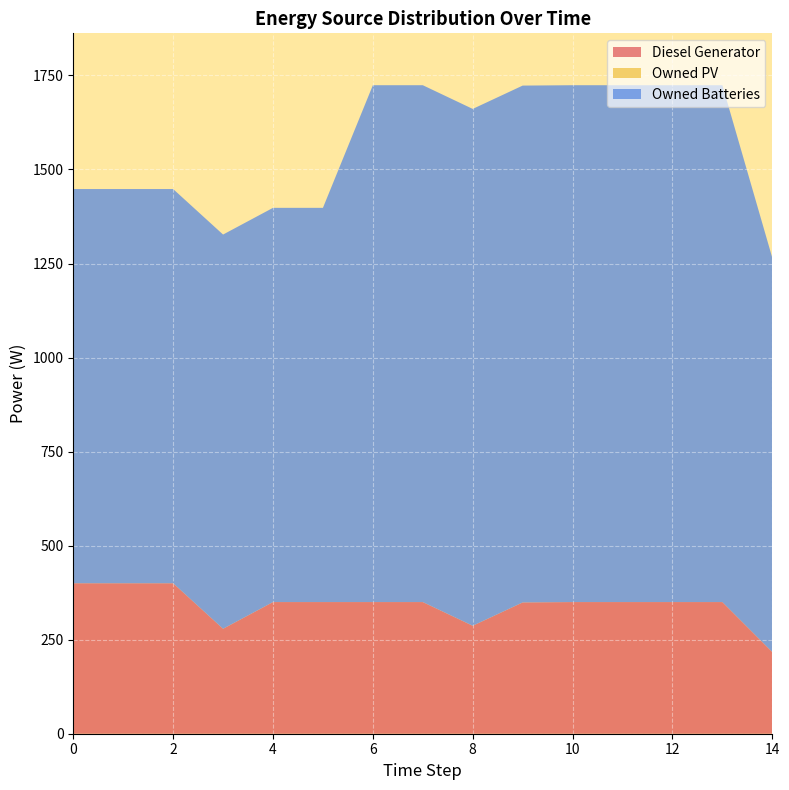

Reading left to right, transcribe all the data shown in this chart.

Diesel Generator: 400	400	400	279	350	350	350	350	287	349	350	350	350	350	217
Owned PV: 0	0	0	0	0	0	0	0	0	0	0	0	0	0	0
Owned Batteries: 1048	1048	1048	1048	1048	1048	1374	1374	1374	1374	1374	1374	1374	1374	1048